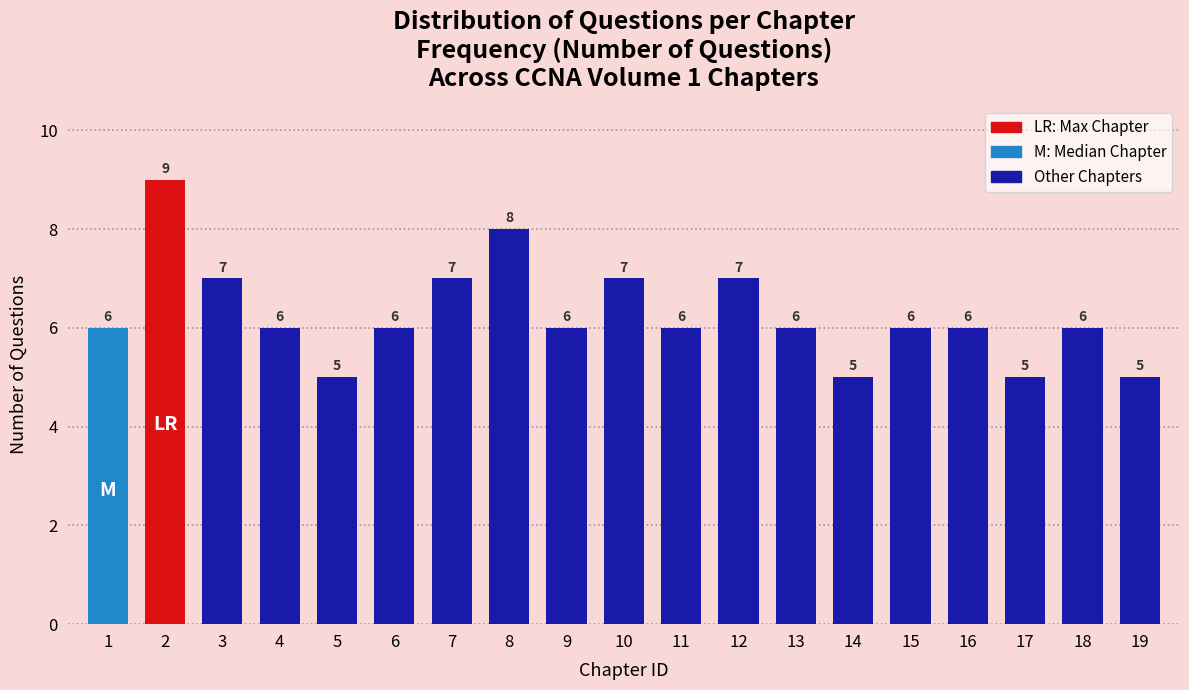

Reading left to right, extract all data points from this chart.

6	9	7	6	5	6	7	8	6	7	6	7	6	5	6	6	5	6	5